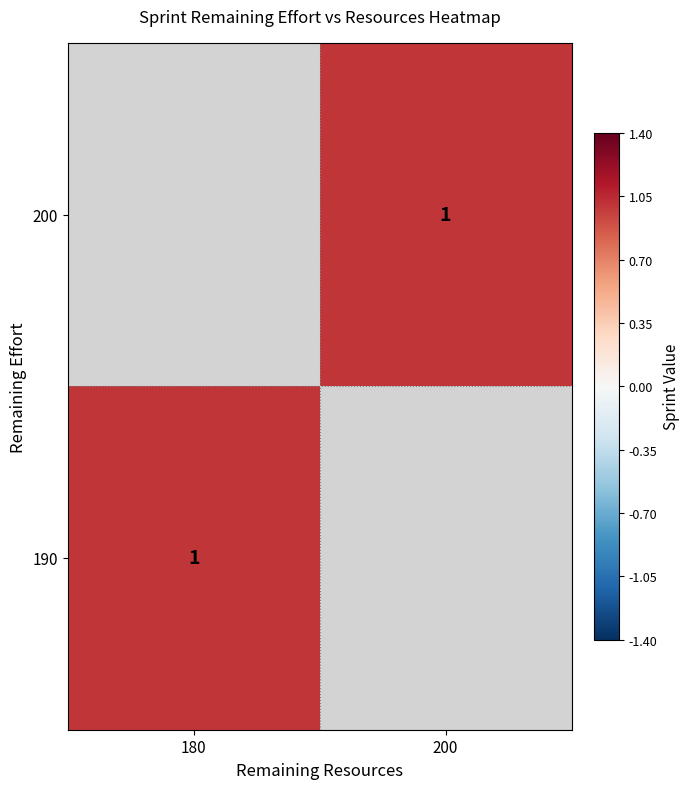

Which category has the lowest value in the 200 series?

180